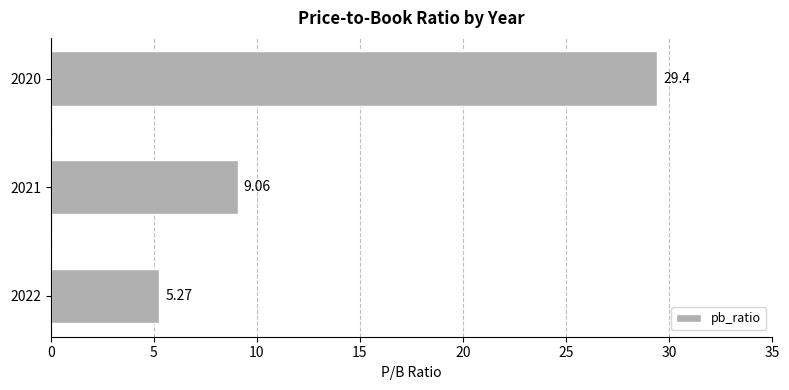

What is the difference between the maximum and second lowest values?

20.3